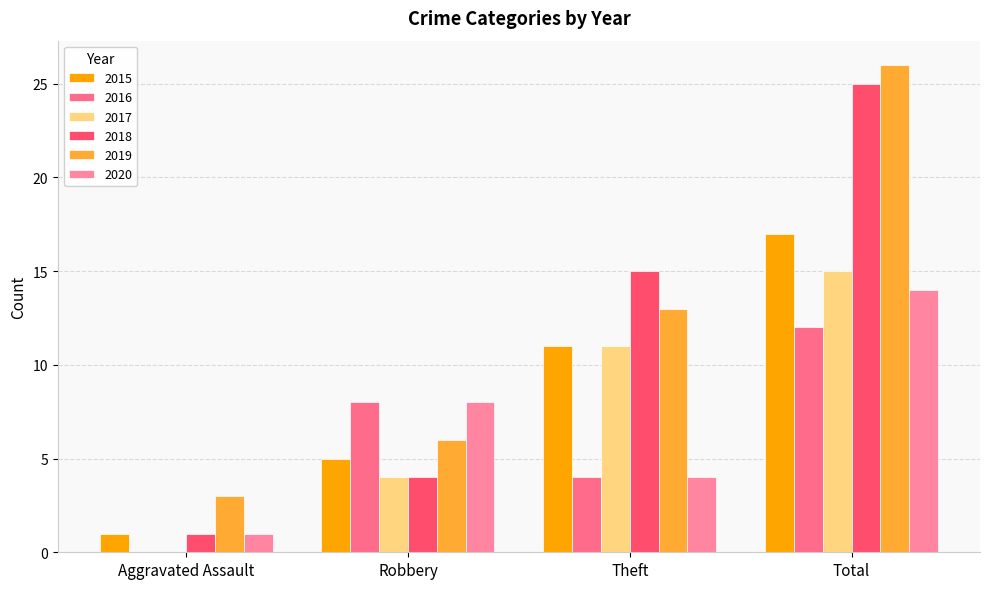

How many groups of bars are there?

4